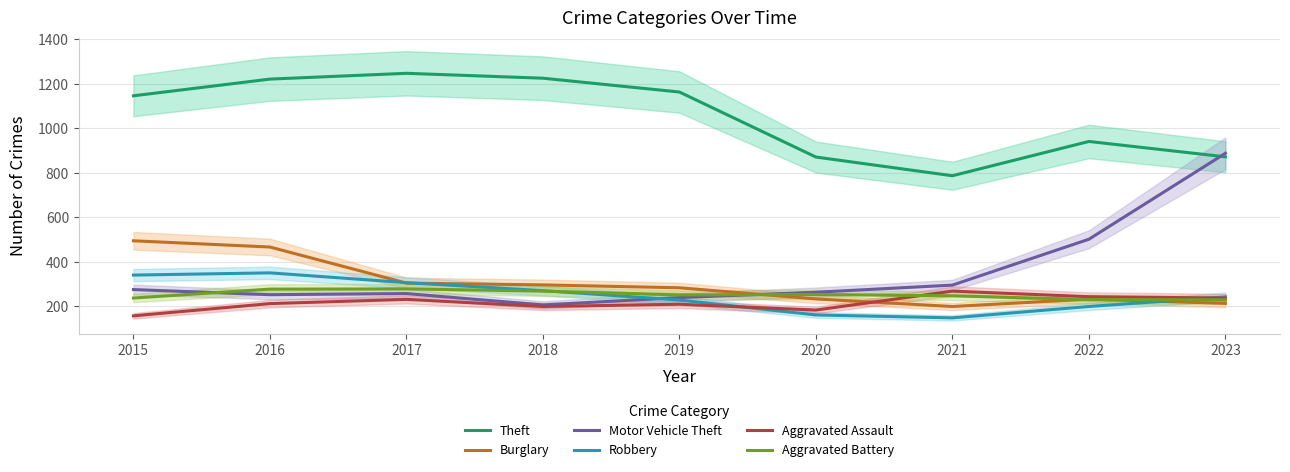

Rank the series at 2021 from lowest to highest value.

Robbery, Burglary, Aggravated Battery, Aggravated Assault, Motor Vehicle Theft, Theft